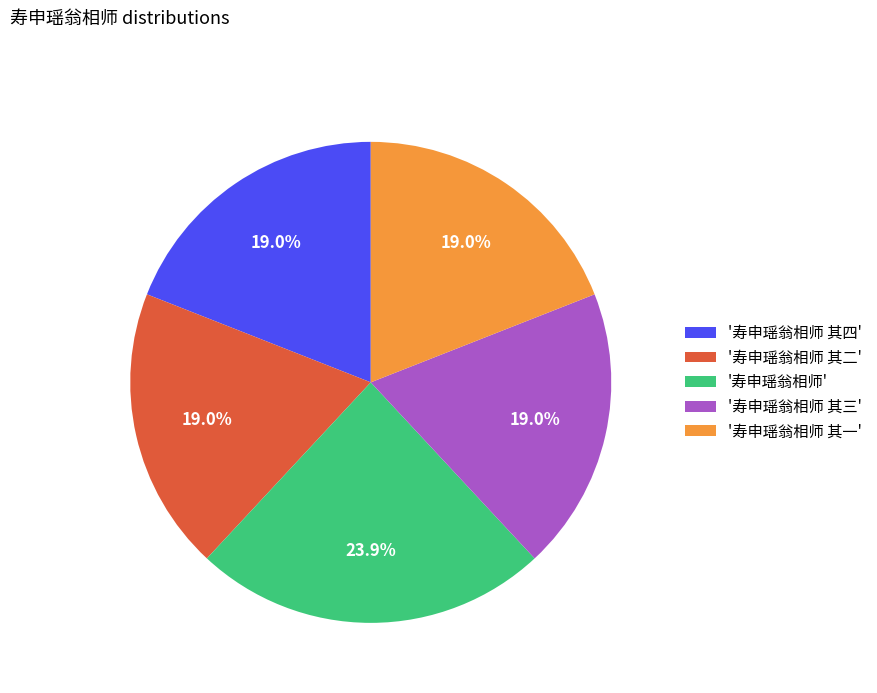

Is the sum of '寿申瑶翁相师 其三' and '寿申瑶翁相师 其四' greater than half?

No